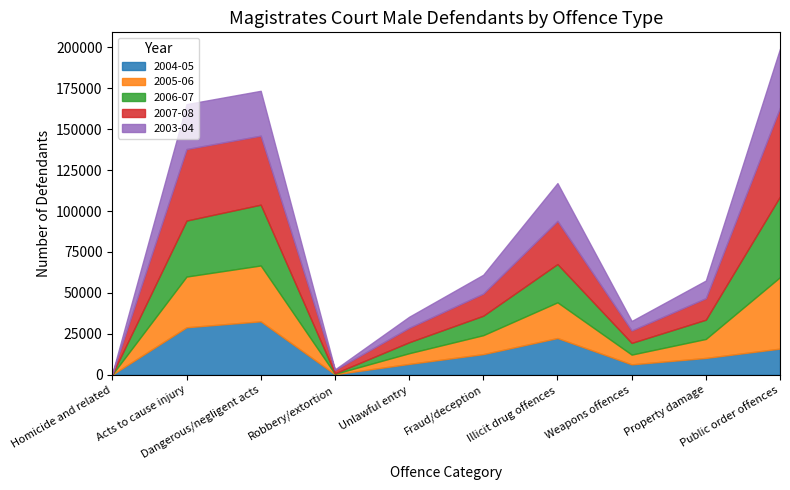

Reading left to right, what are all the values shown in this chart?

2004-05: 98	28992	32645	300	6614	12602	22420	6348	10271	15966
2005-06: 107	30970	34092	255	6536	11567	21812	5955	11597	43647
2006-07: 88	34192	37132	300	6690	11879	23364	7138	11750	49261
2007-08: 468	43675	42131	2081	8816	13510	26358	7595	13129	54259
2003-04: 90	27439	27398	304	6743	11518	23084	5790	10785	36019